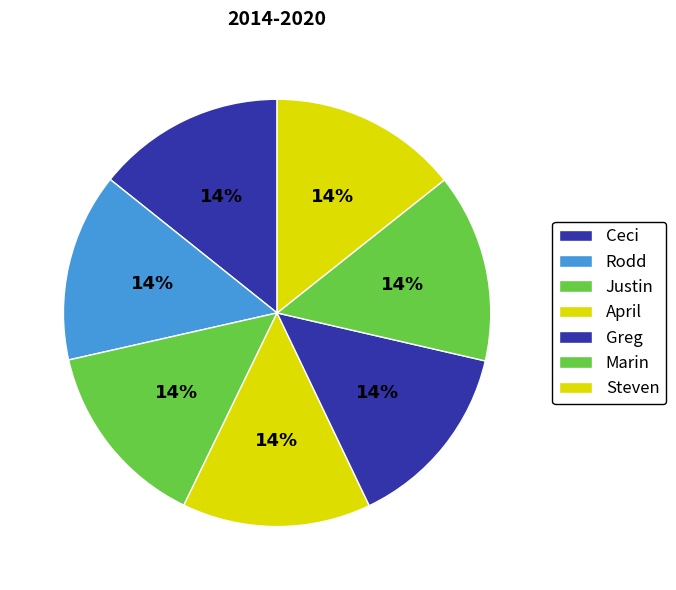

Count the number of slices in the pie.

7